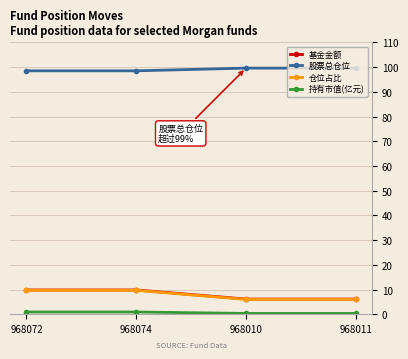

What is the value of the 股票总仓位 point at the 3rd from the left?

99.6